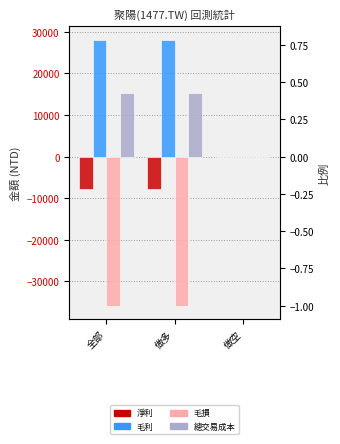

How many values in 毛損 are below zero?

2